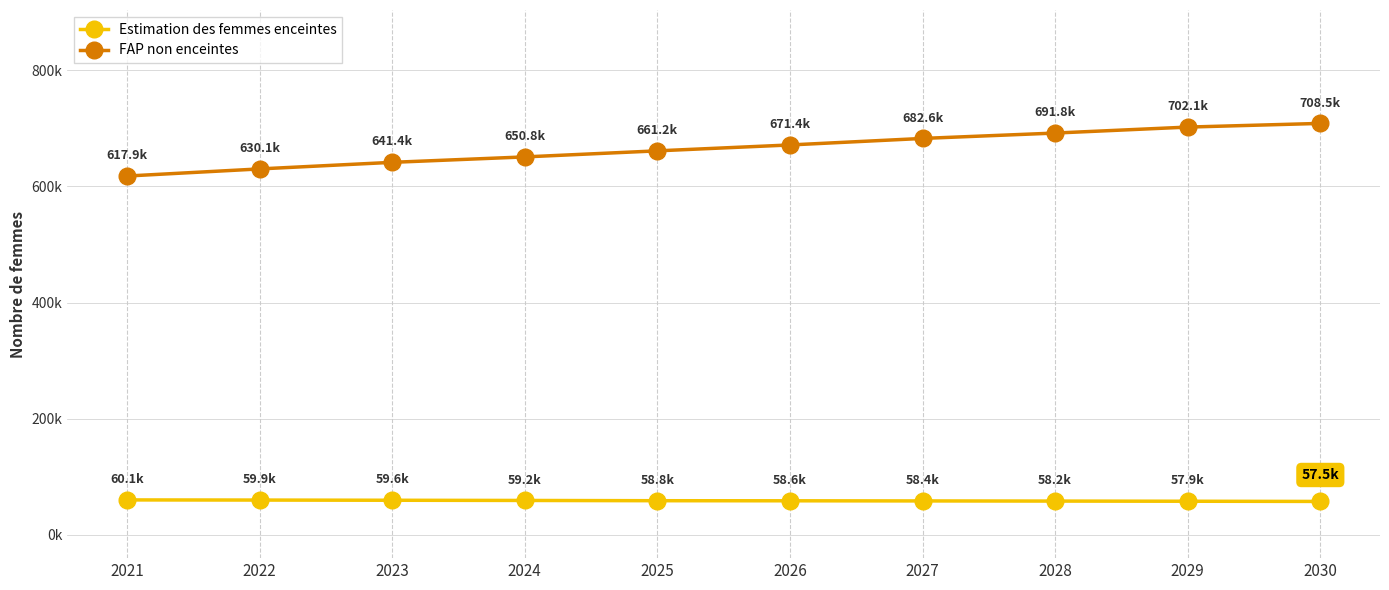

What is the value of the Estimation des femmes enceintes point at the 3rd from the left?

59573.6